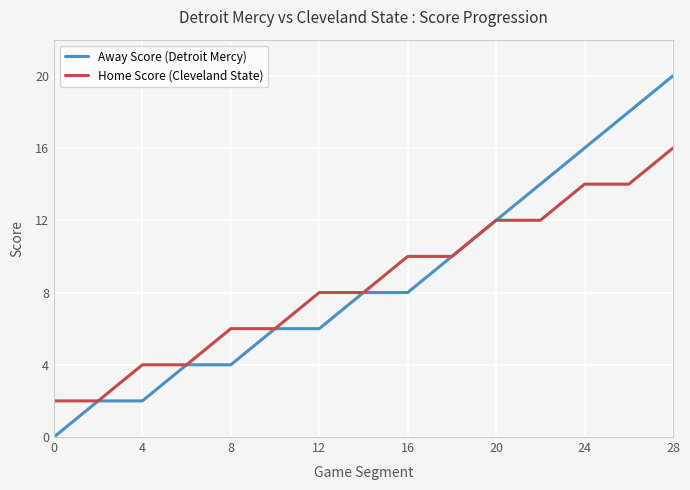

Which series has the widest spread of values?

Away Score (Detroit Mercy)